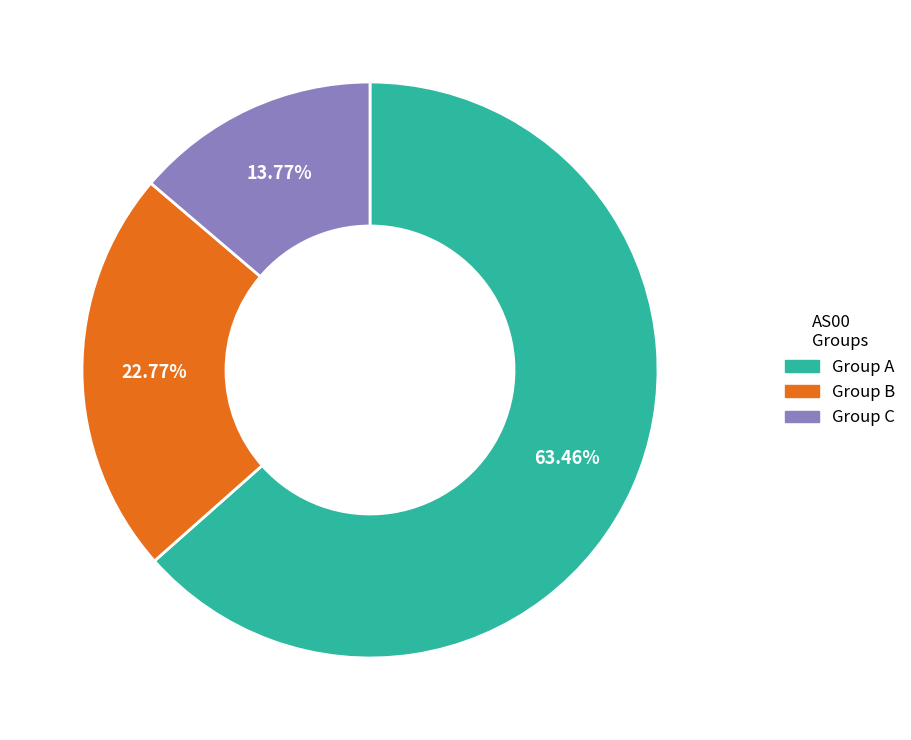

What is the ratio of the value at Group B to the value at Group C?

1.7